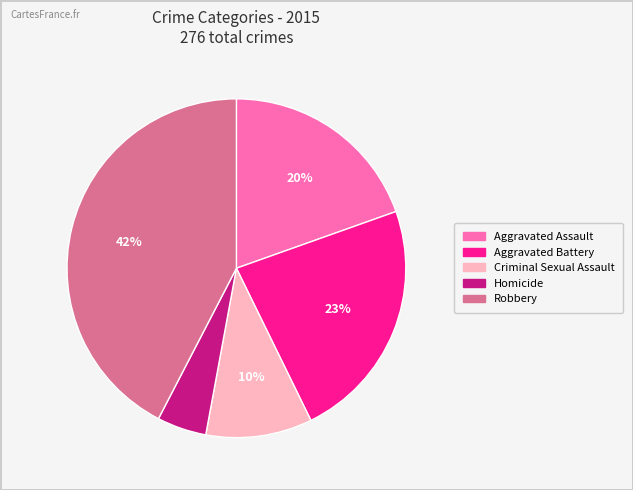

Is it true that Aggravated Battery is 16% of the pie?

False